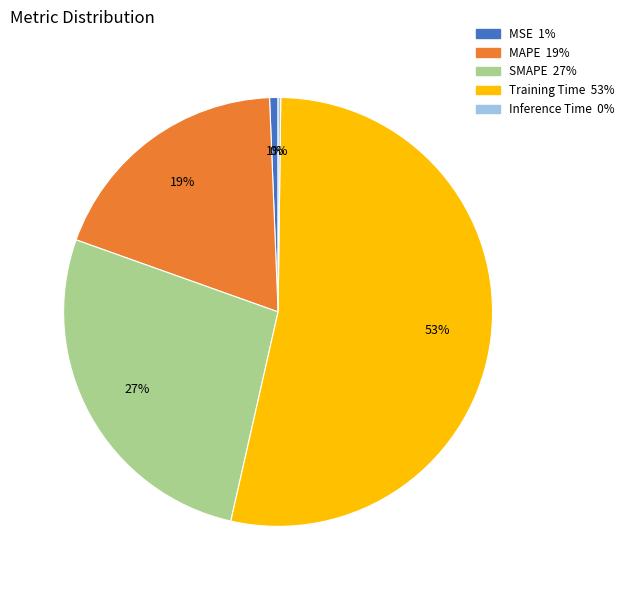

Which has a higher value, SMAPE or MSE?

SMAPE